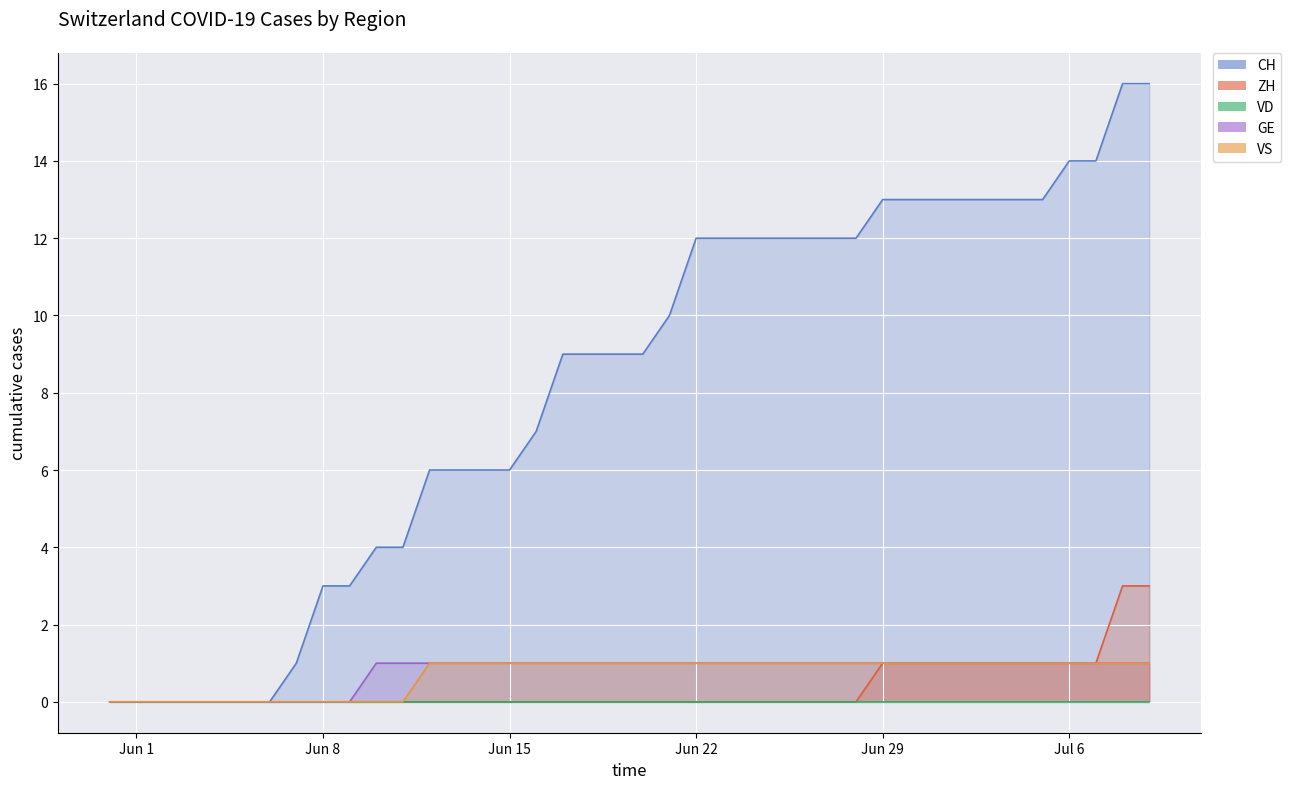

At which label is ZH closest to 1?

Jun 29